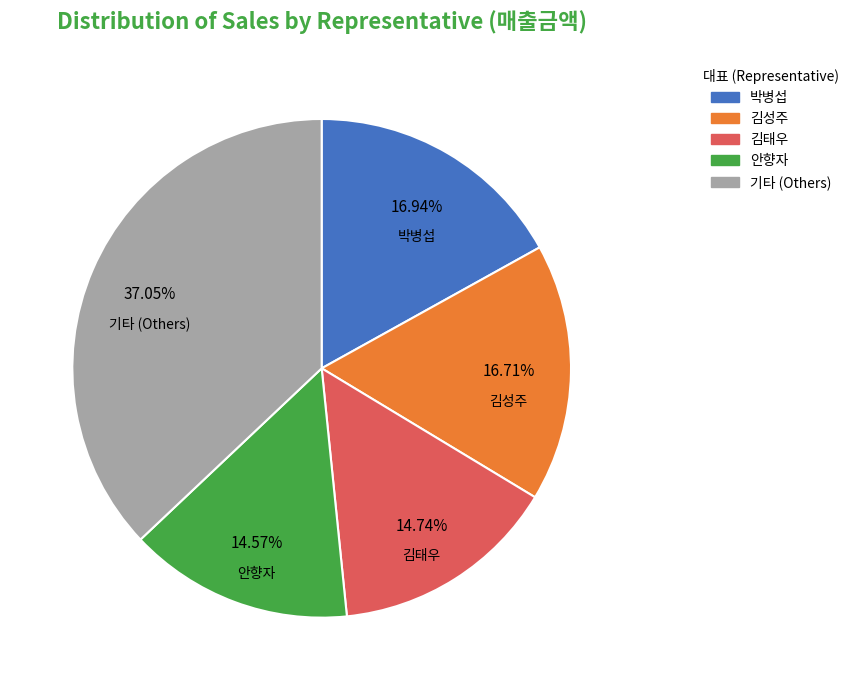

Is there any slice that represents more than half of the pie?

No